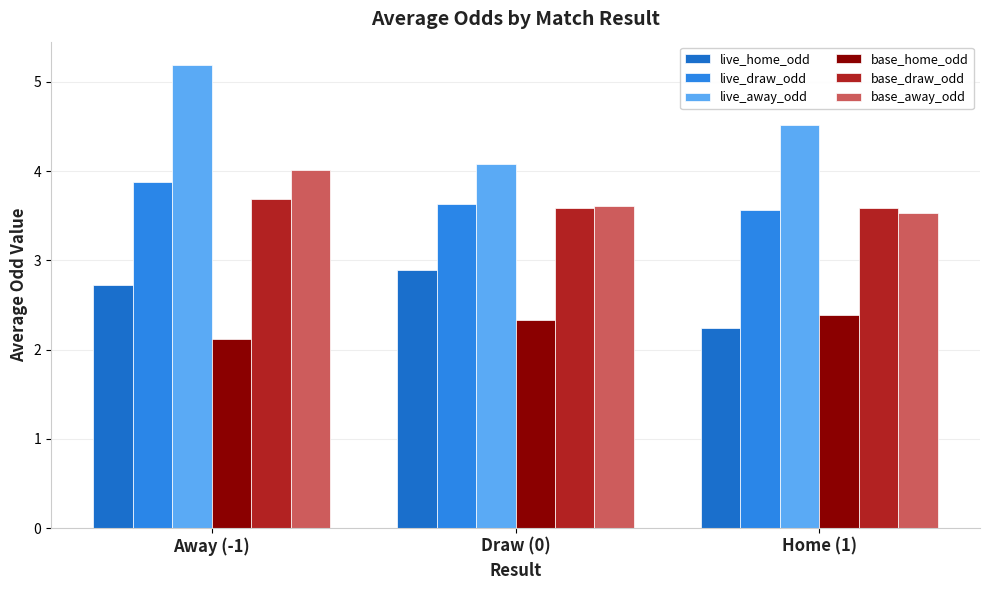

Reading left to right, what are all the values shown in this chart?

live_home_odd: 2.7	2.9	2.2
live_draw_odd: 3.9	3.6	3.6
live_away_odd: 5.2	4.1	4.5
base_home_odd: 2.1	2.3	2.4
base_draw_odd: 3.7	3.6	3.6
base_away_odd: 4.0	3.6	3.5